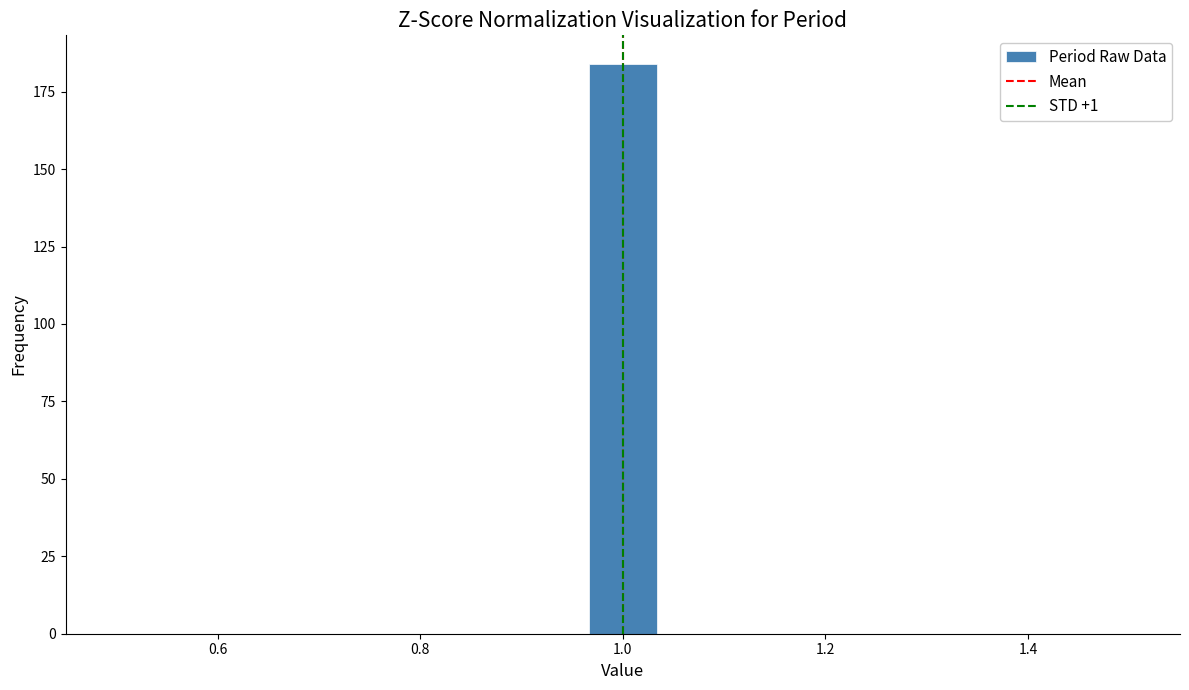

Around what value on the x-axis is the tallest bar? Give the approximate position of its centre, as read against the axis.

1.00